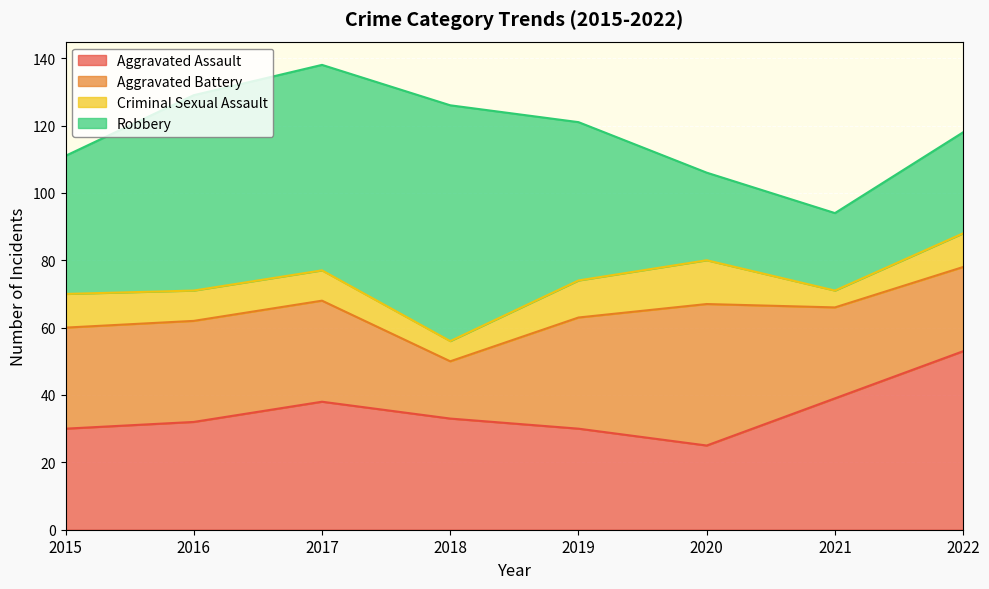

In Robbery, how many points are lower than both neighbors (excluding endpoints)?

1